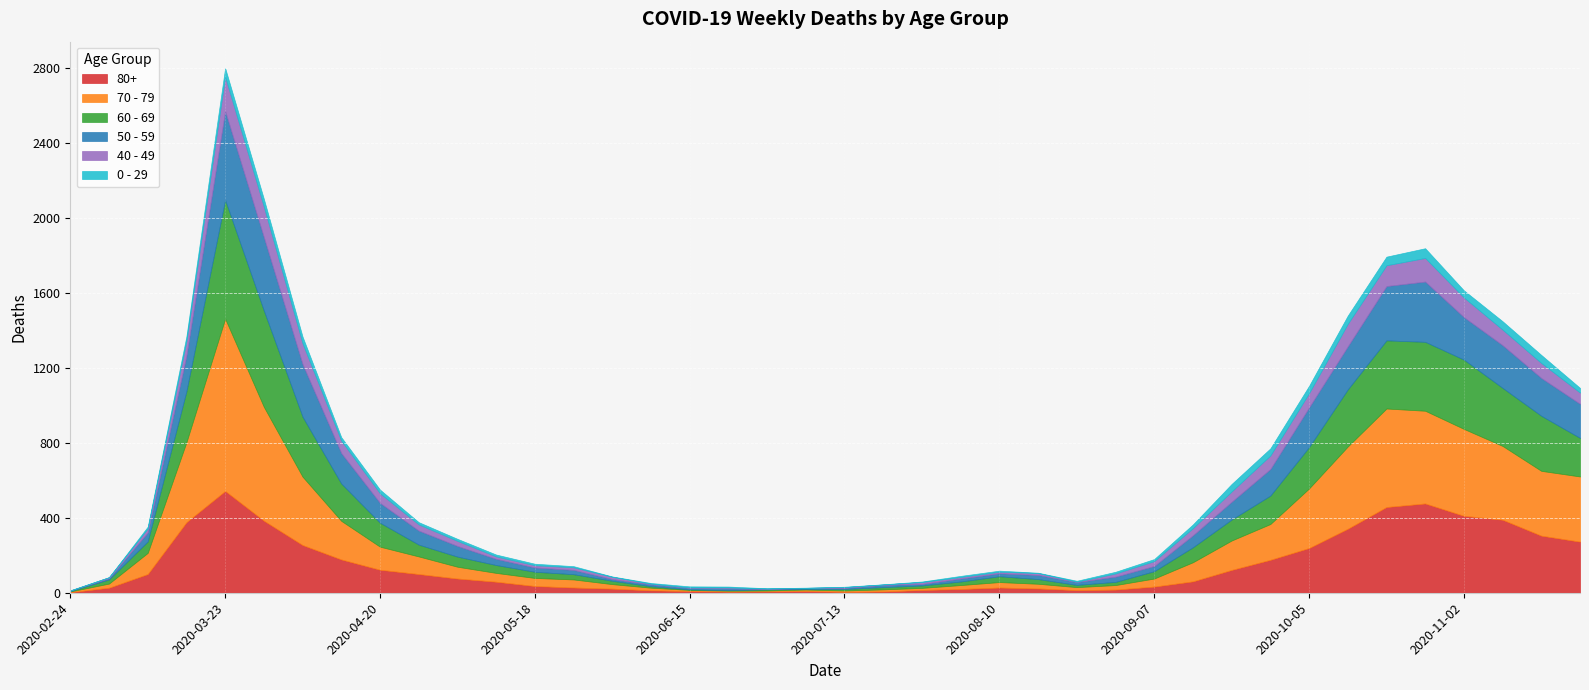

Rank the categories by 80+ value from lowest to highest.

2020-02-24, 2020-07-13, 2020-06-22, 2020-06-29, 2020-07-20, 2020-06-15, 2020-07-06, 2020-06-08, 2020-08-24, 2020-07-27, 2020-08-31, 2020-08-03, 2020-06-01, 2020-08-17, 2020-03-02, 2020-05-25, 2020-08-10, 2020-09-07, 2020-05-18, 2020-05-11, 2020-09-14, 2020-05-04, 2020-03-09, 2020-04-27, 2020-09-21, 2020-04-20, 2020-09-28, 2020-04-13, 2020-10-05, 2020-04-06, 2020-11-23, 2020-11-16, 2020-10-12, 2020-03-16, 2020-03-30, 2020-11-09, 2020-11-02, 2020-10-19, 2020-10-26, 2020-03-23